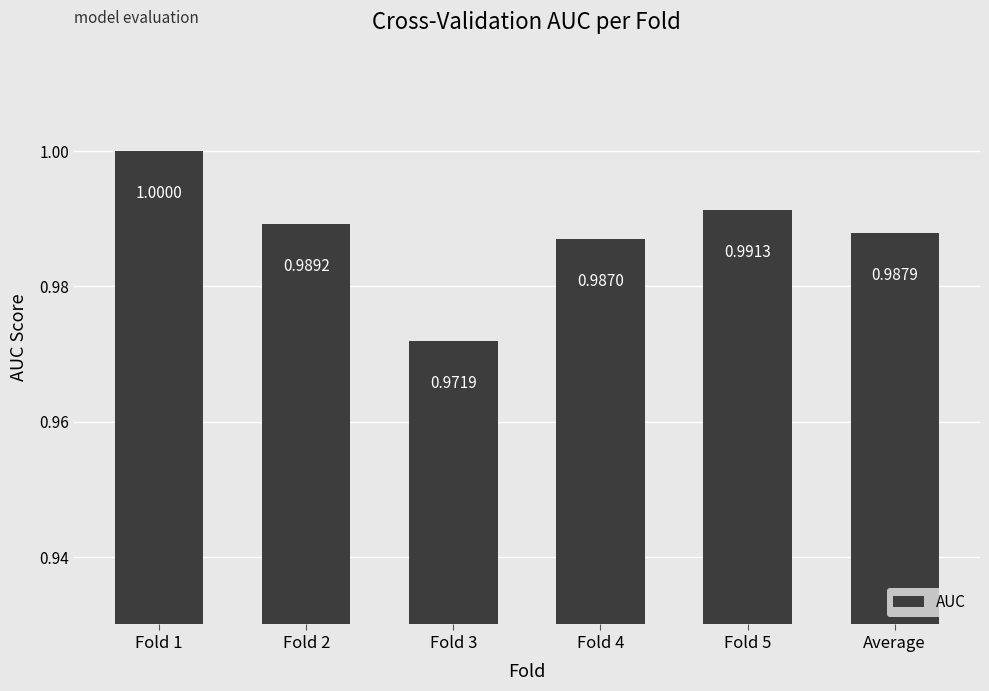

What is the average value?

1.0